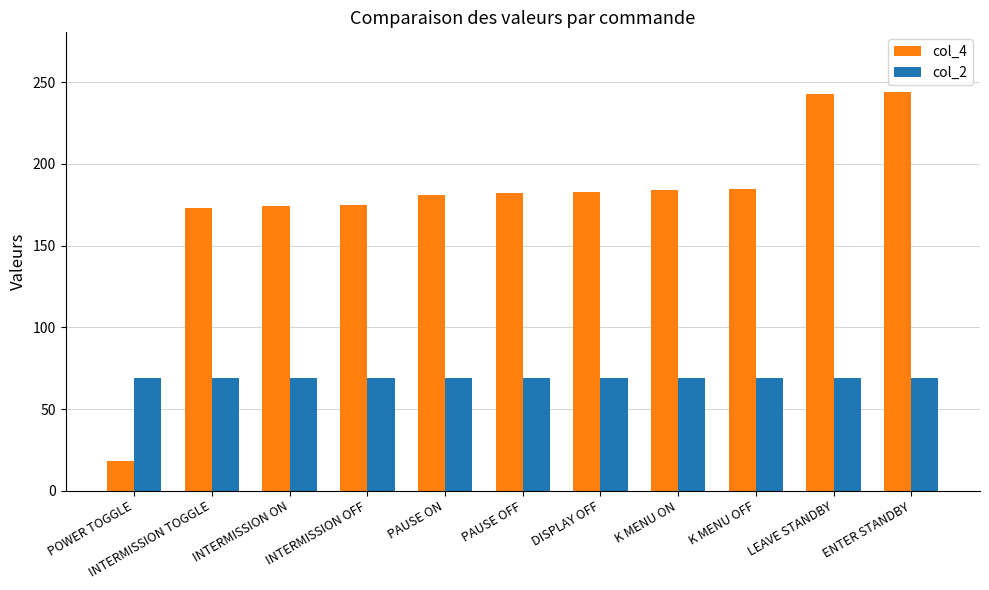

What is the minimum value shown in the chart?

18